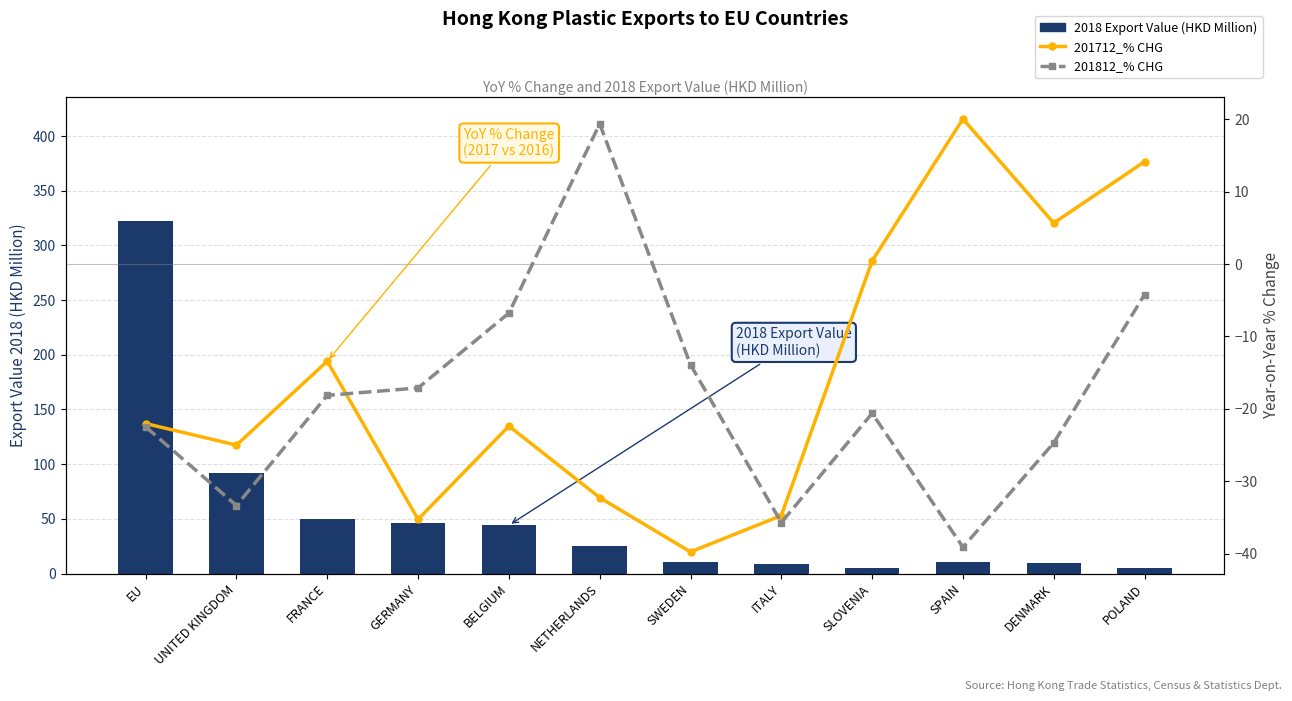

How many values in the 2018 Export Value (HKD Million) series exceed 24?

6